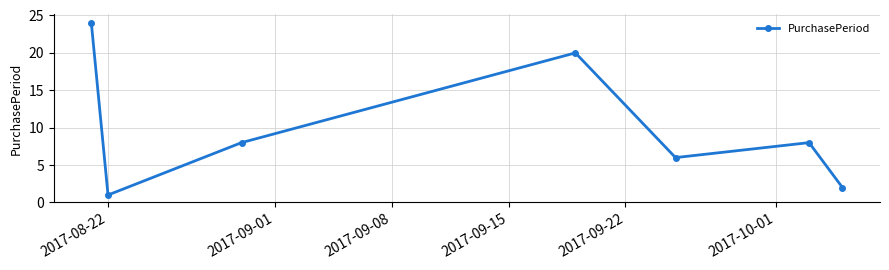

How many data points does each series have?

7